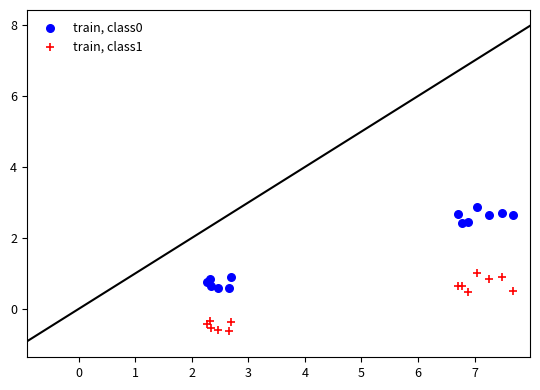

What is the X range (max minus min) for the scatter plot?

5.4